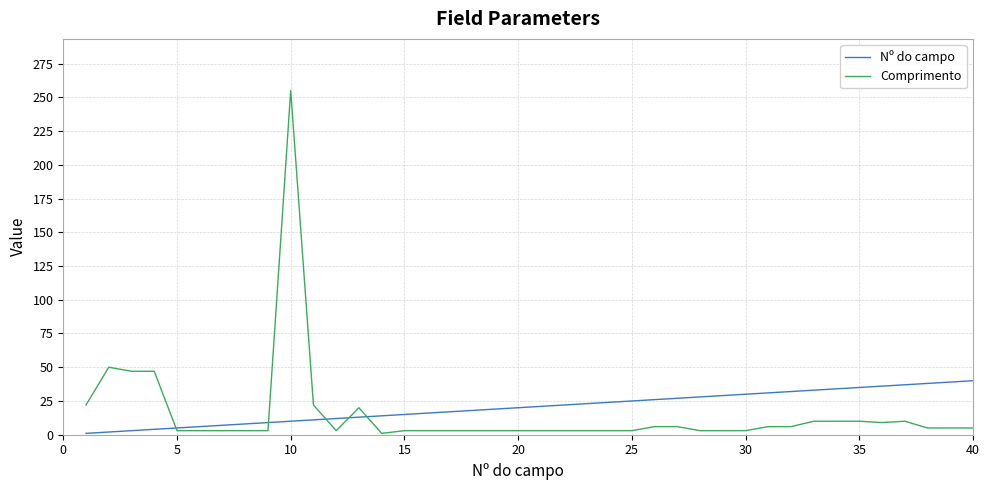

Which series has the widest spread of values?

Comprimento